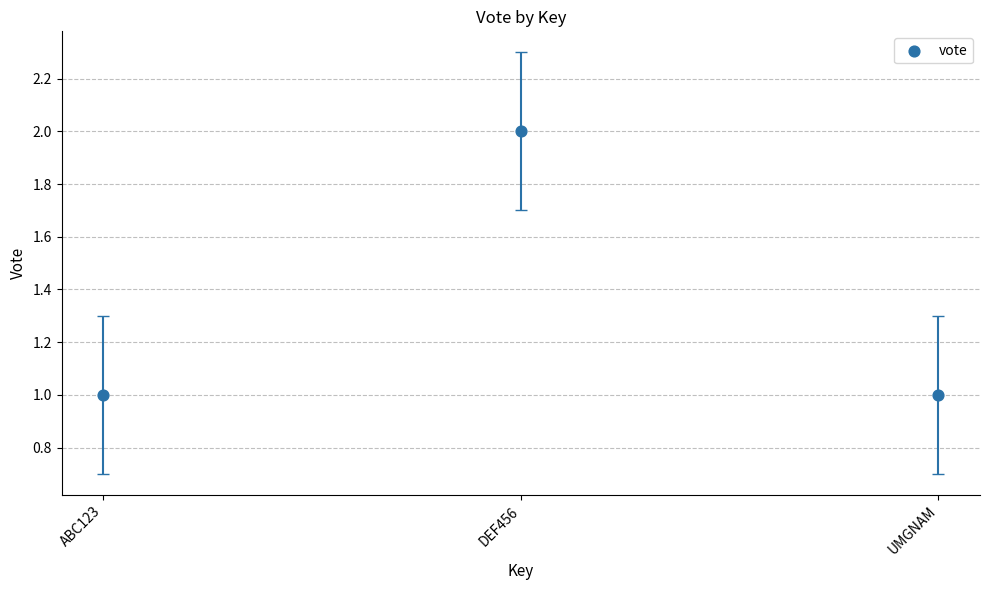

Count the number of points in this scatter plot.

3